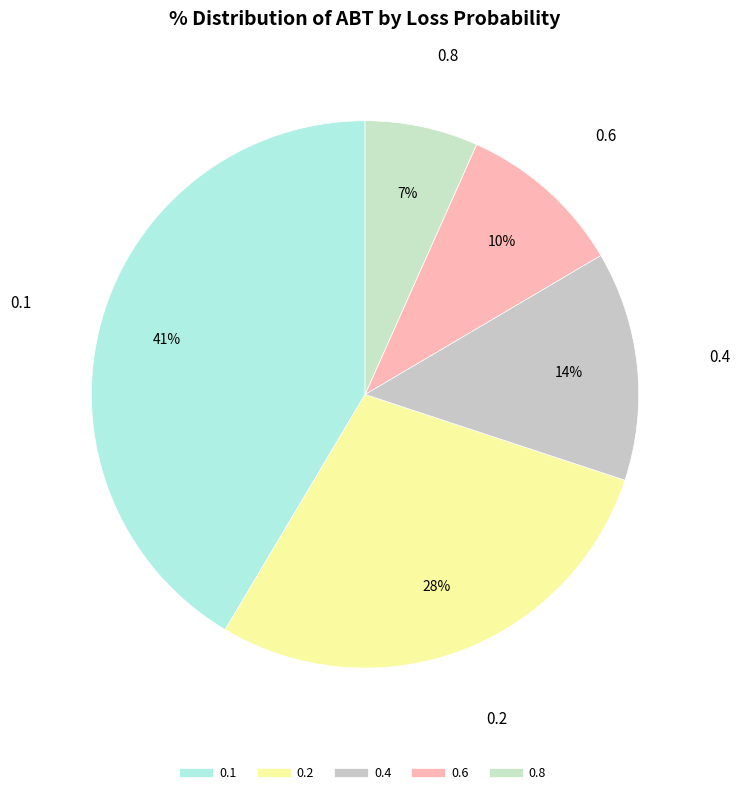

To the nearest percent, what is the difference between the 0.6 and 0.4 slice percentages?

4%